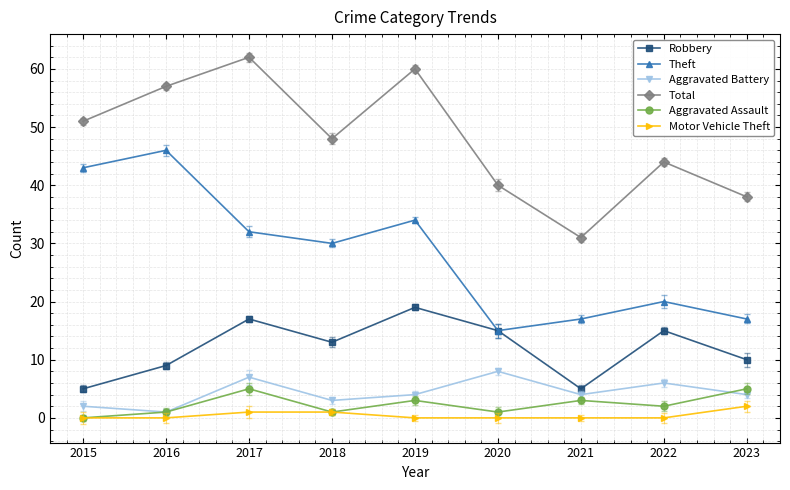

Reading right to left, list all the values displayed in this chart.

Robbery: 10	15	5	15	19	13	17	9	5
Theft: 17	20	17	15	34	30	32	46	43
Aggravated Battery: 4	6	4	8	4	3	7	1	2
Total: 38	44	31	40	60	48	62	57	51
Aggravated Assault: 5	2	3	1	3	1	5	1	0
Motor Vehicle Theft: 2	0	0	0	0	1	1	0	0